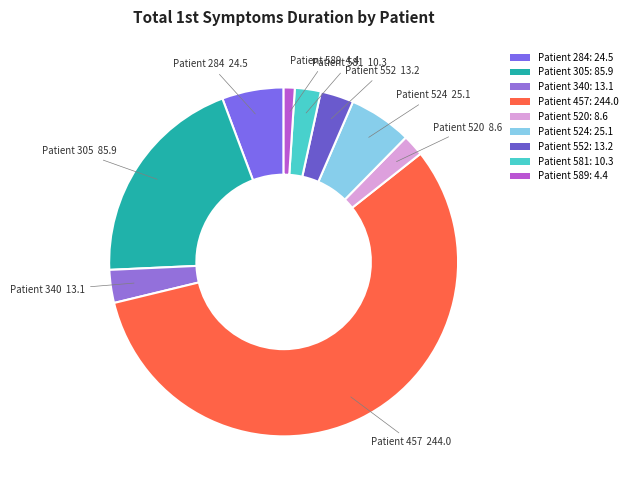

How many segments does this pie chart have?

9